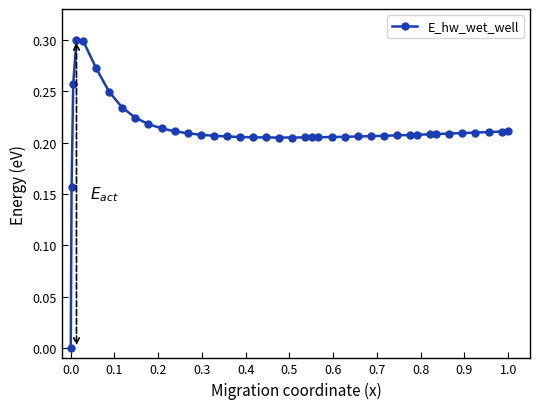

What is the sum of all values?

8.4